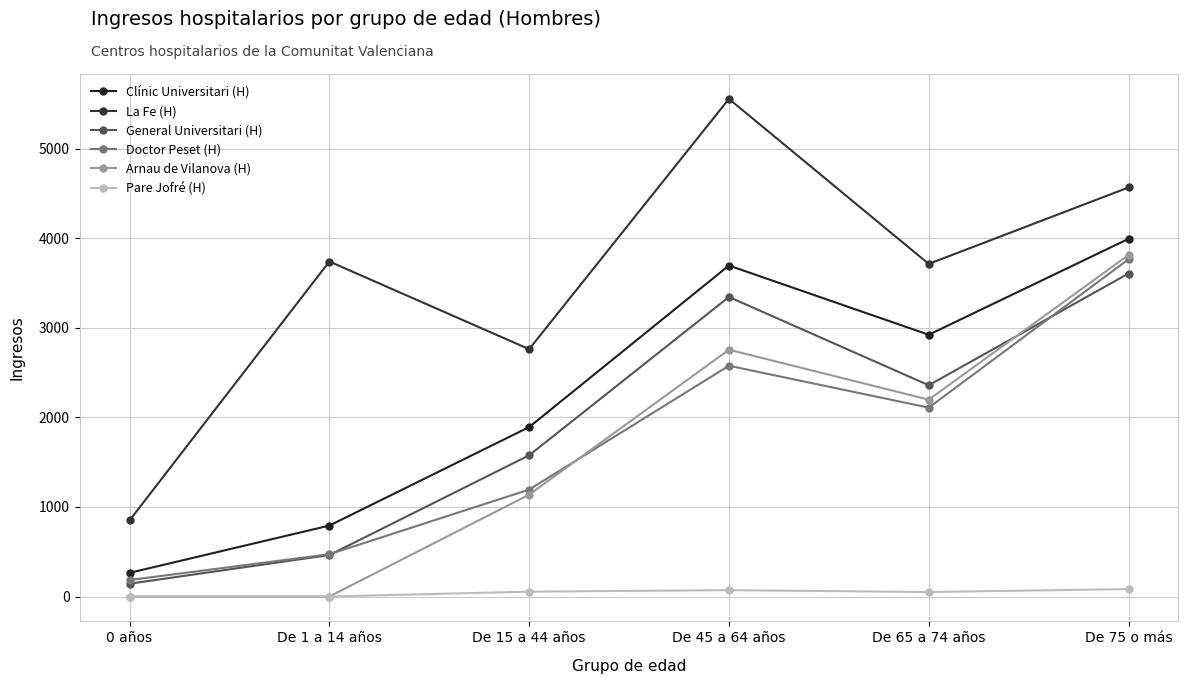

True or false: La Fe (H) has more than 0 points higher than both neighbors.

True